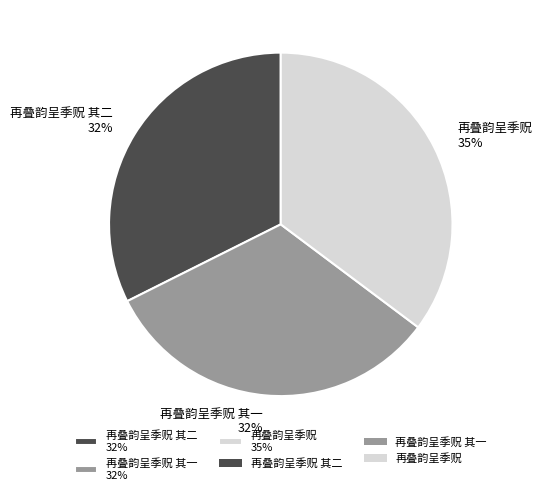

Which slice is the largest?

再叠韵呈季贶 35%